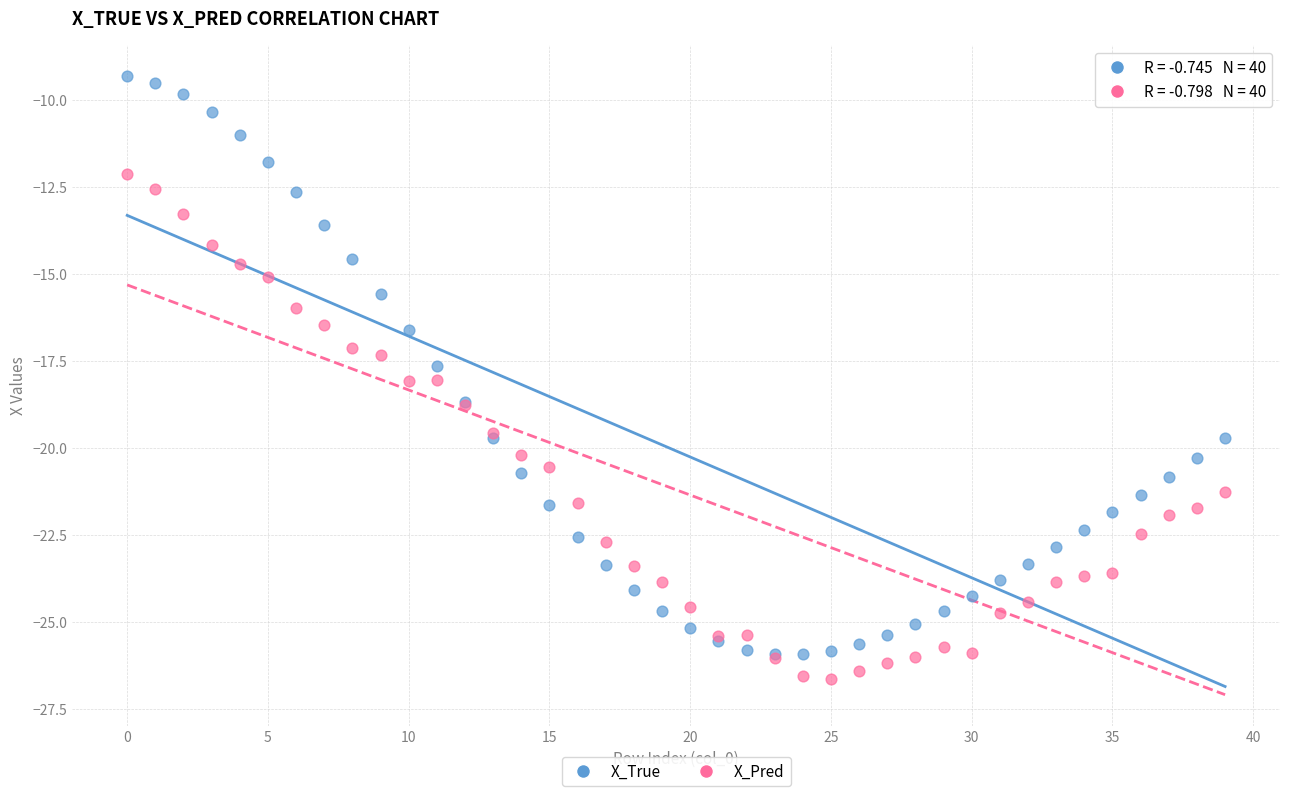

Which series reaches the minimum Y coordinate?

X_Pred